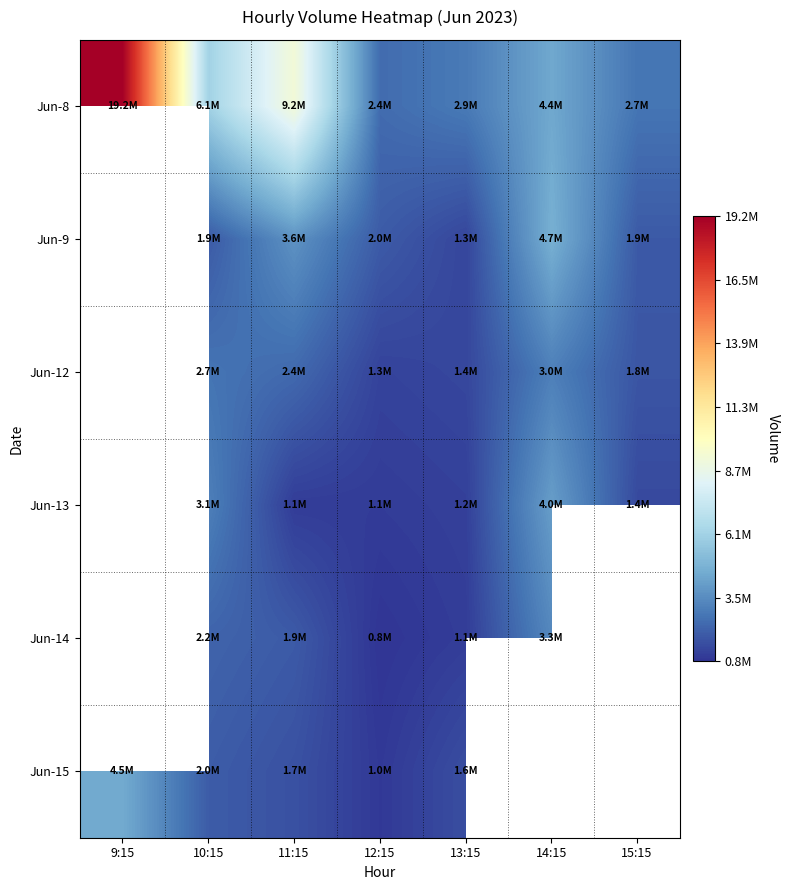

Is it true that Jun-9 equals 1927387.0 at 10:15?

True